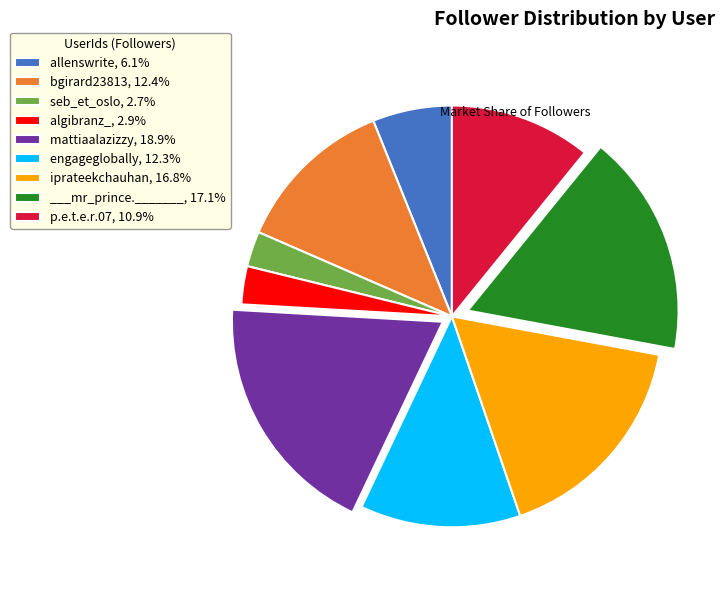

Approximately how many times larger is the value at engageglobally, 12.3% compared to bgirard23813, 12.4%?

1.0